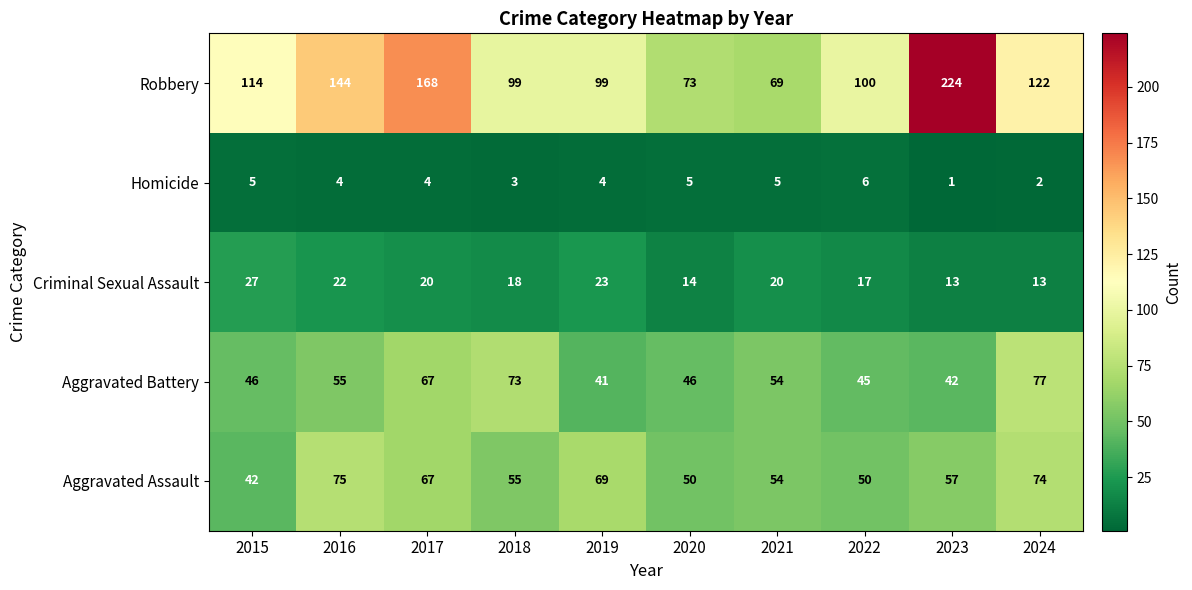

At 2016, list the series in order from smallest to largest.

Homicide, Criminal Sexual Assault, Aggravated Battery, Aggravated Assault, Robbery